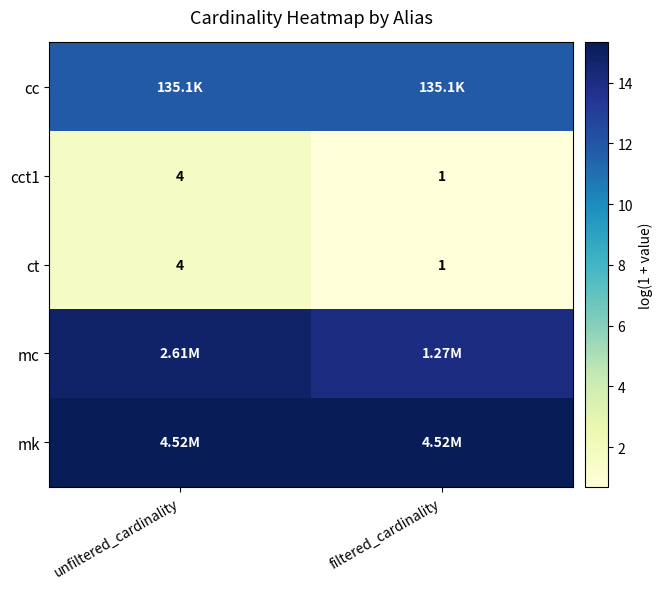

Which category has the lowest value in the cct1 series?

filtered_cardinality